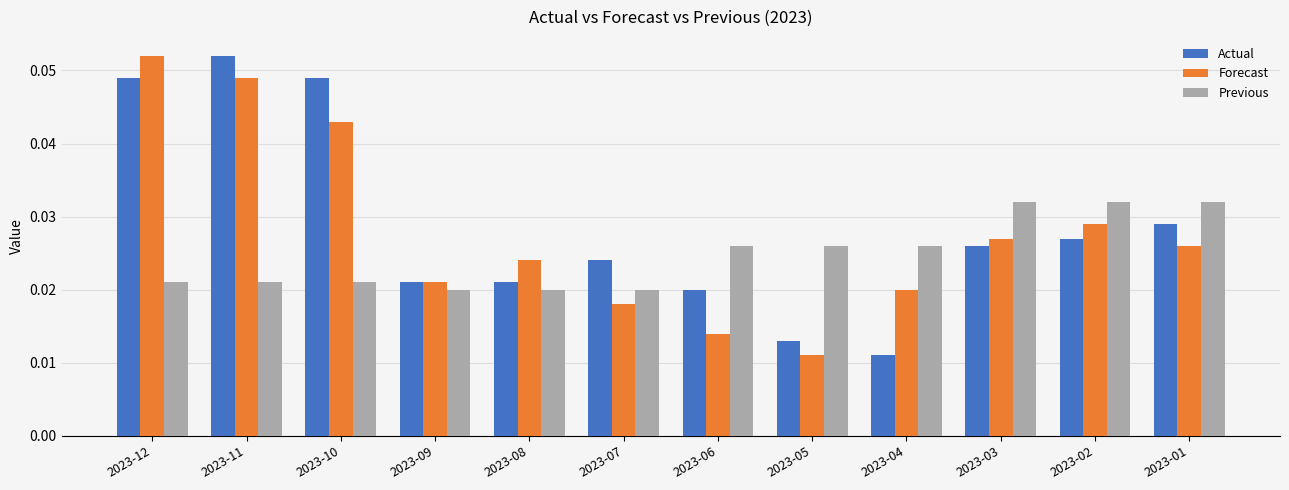

Which category has the highest value in the Forecast series?

2023-12